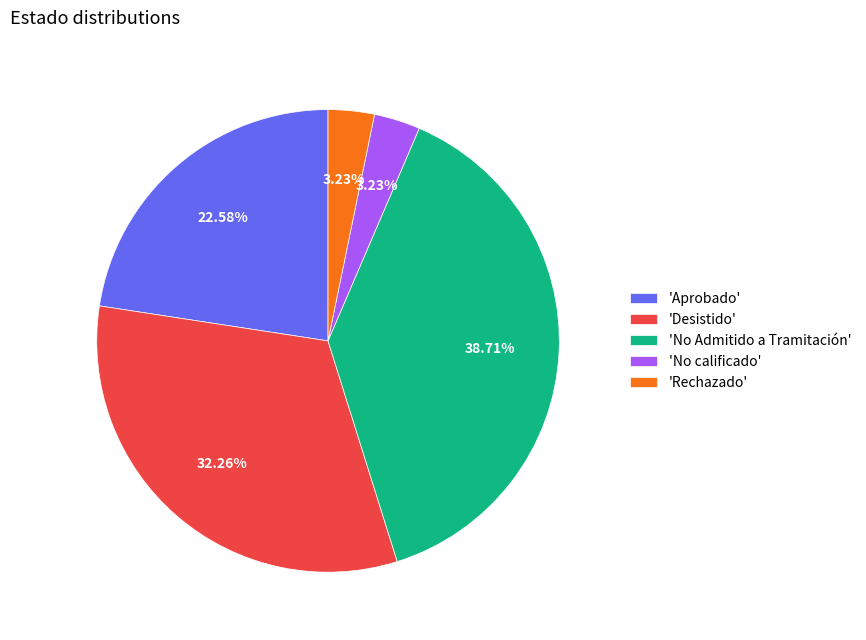

Which has a higher value, 'Desistido' or 'No Admitido a Tramitación'?

'No Admitido a Tramitación'